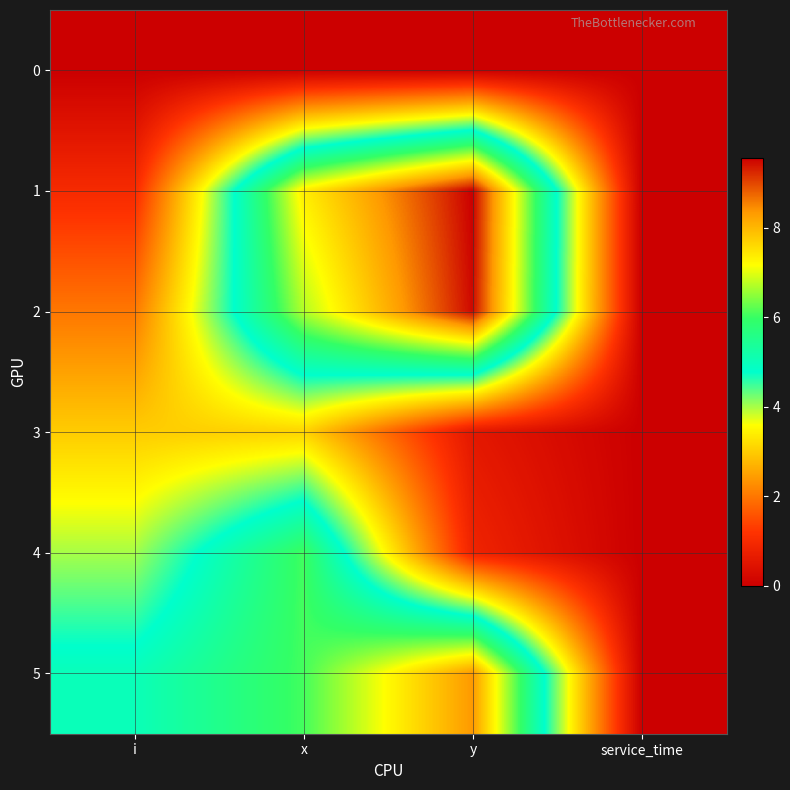

Rank the series at x from lowest to highest value.

0, 3, 4, 5, 2, 1